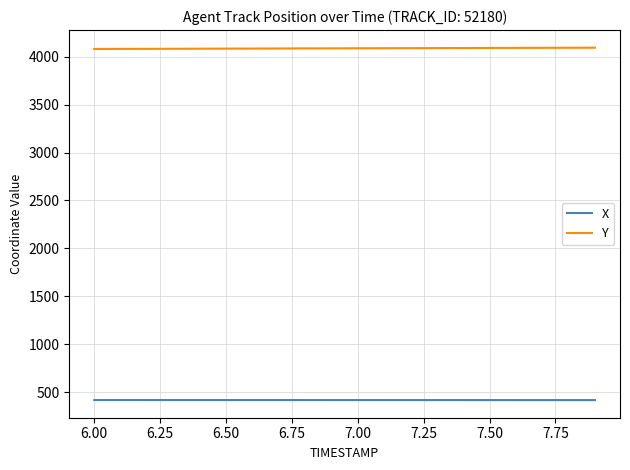

What is the difference between the second highest and minimum values in the Y series?

12.7